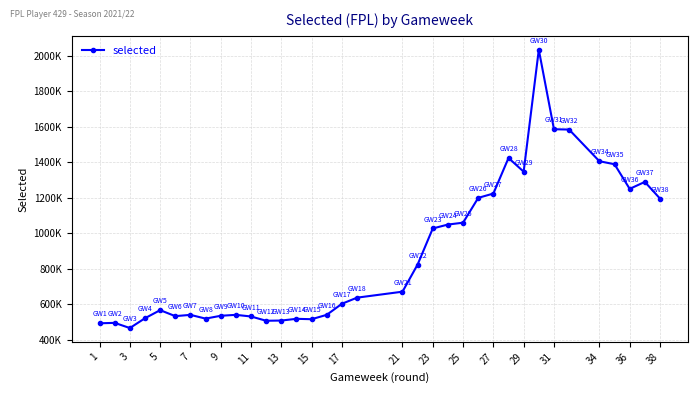

Does the chart have visible grid lines?

Yes